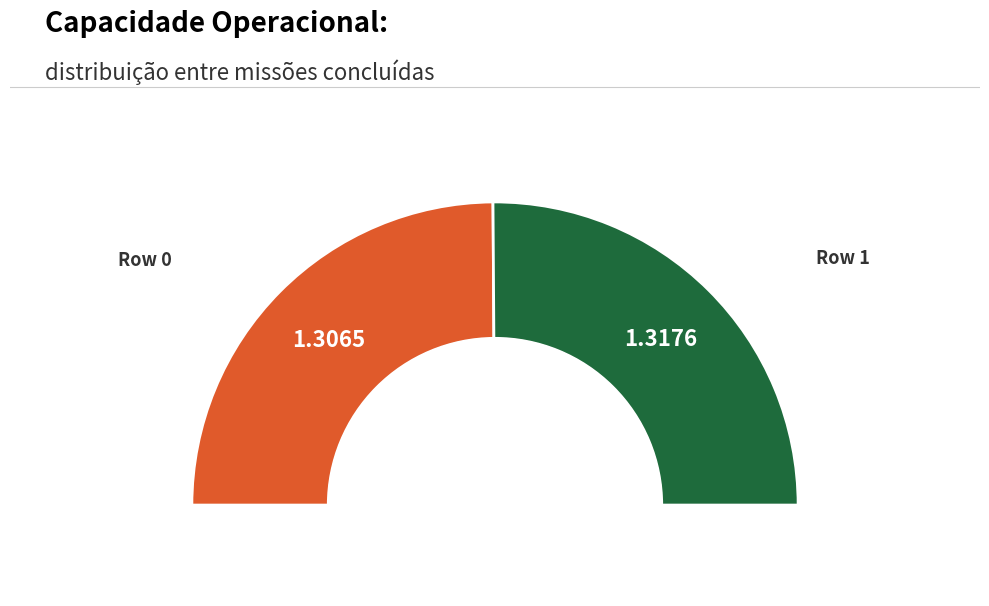

Is it true that Row 1 is 50% of the pie?

True